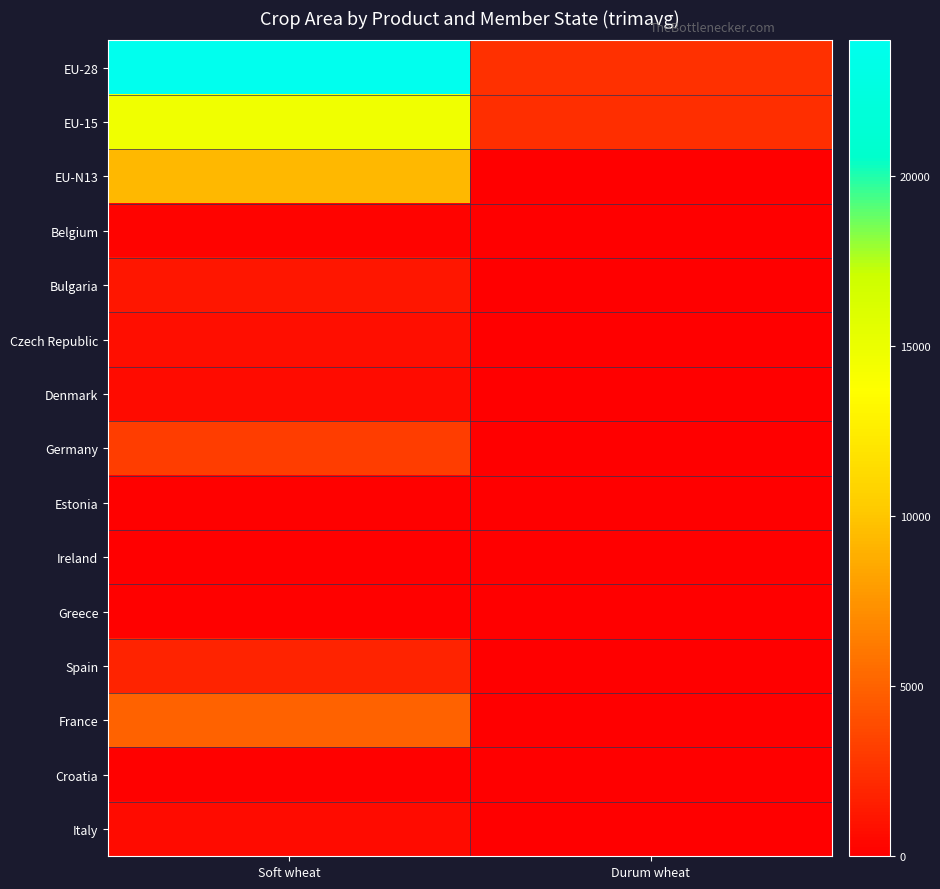

At how many categories does at least one series exceed 7170?

1